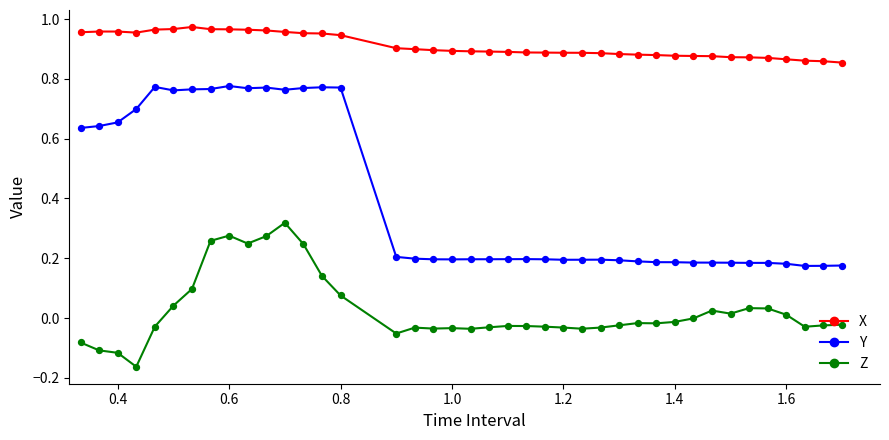

List the series in order of their overall mean, highest first.

X, Y, Z